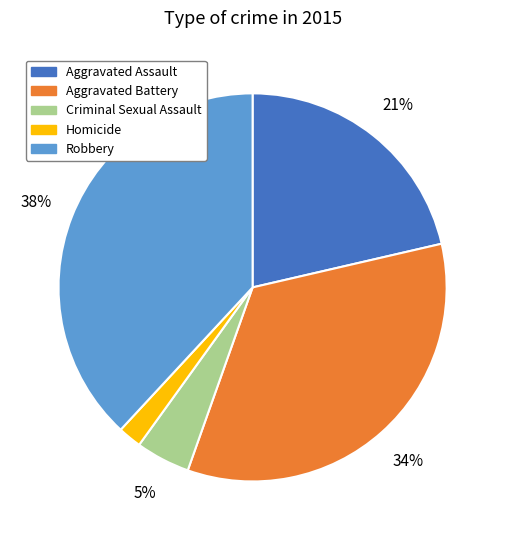

Is there any slice that represents more than half of the pie?

No